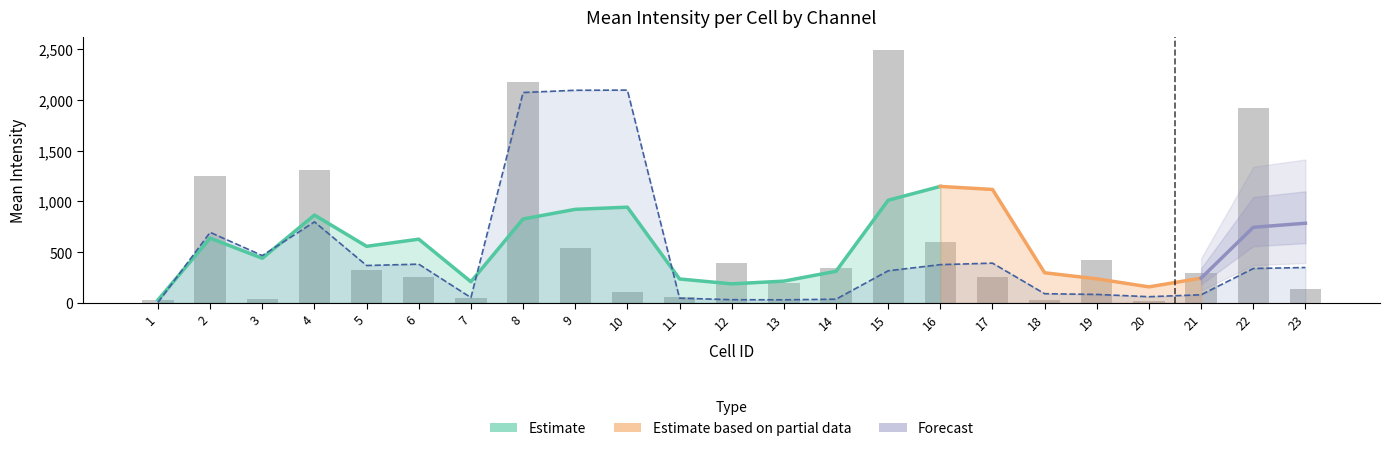

What is the difference between the maximum and second lowest values?

2464.0